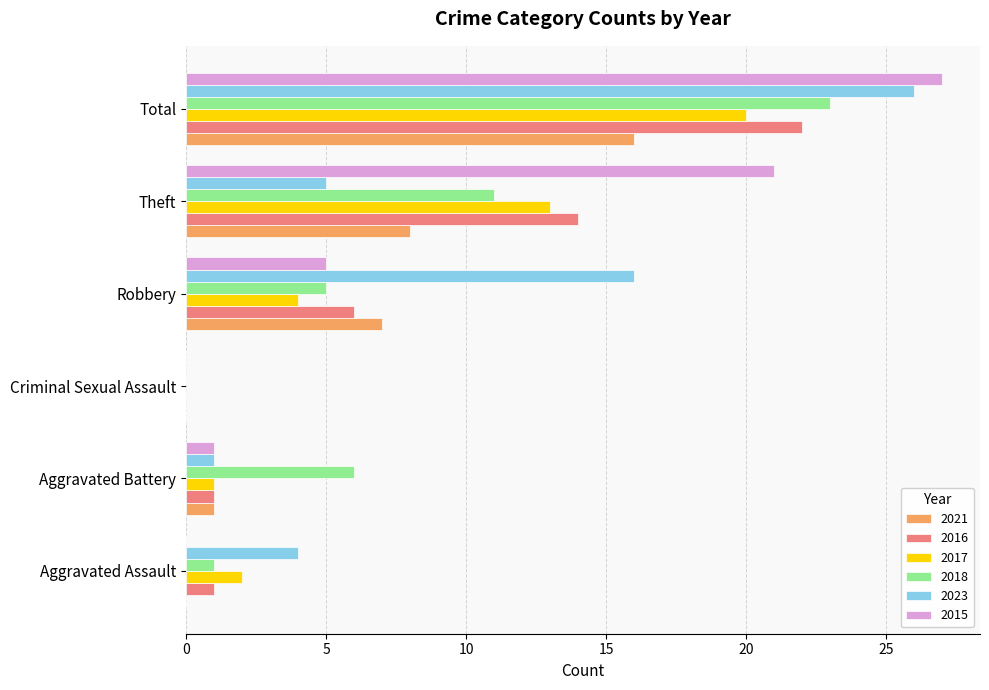

What is the highest value of the 2016 series?

22